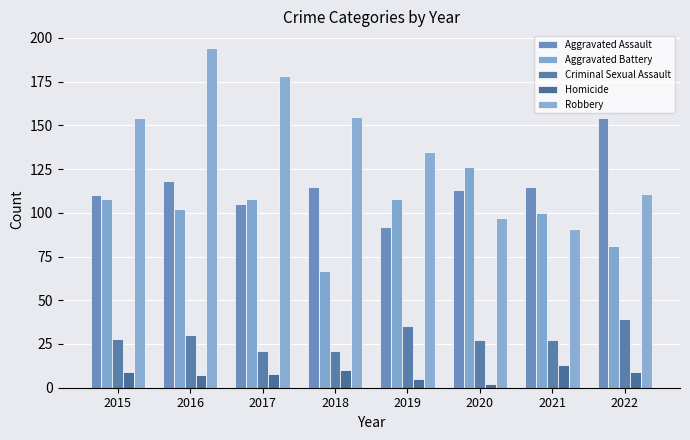

Reading left to right, list all the values displayed in this chart.

Aggravated Assault: 110	118	105	115	92	113	115	154
Aggravated Battery: 108	102	108	67	108	126	100	81
Criminal Sexual Assault: 28	30	21	21	35	27	27	39
Homicide: 9	7	8	10	5	2	13	9
Robbery: 154	194	178	155	135	97	91	111